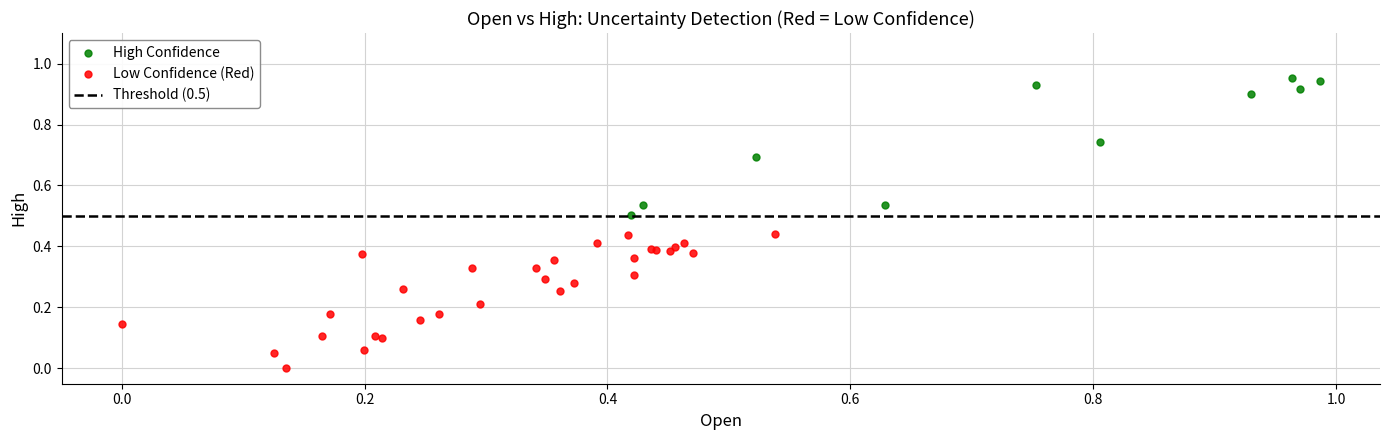

Which series contains the highest Y value?

High Confidence